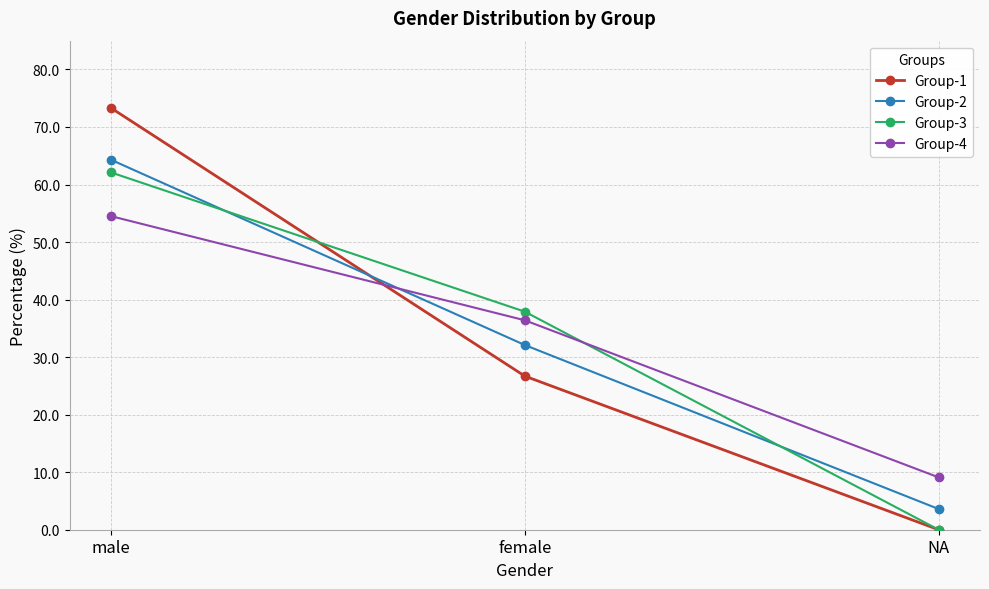

How many lines are shown in the chart?

4